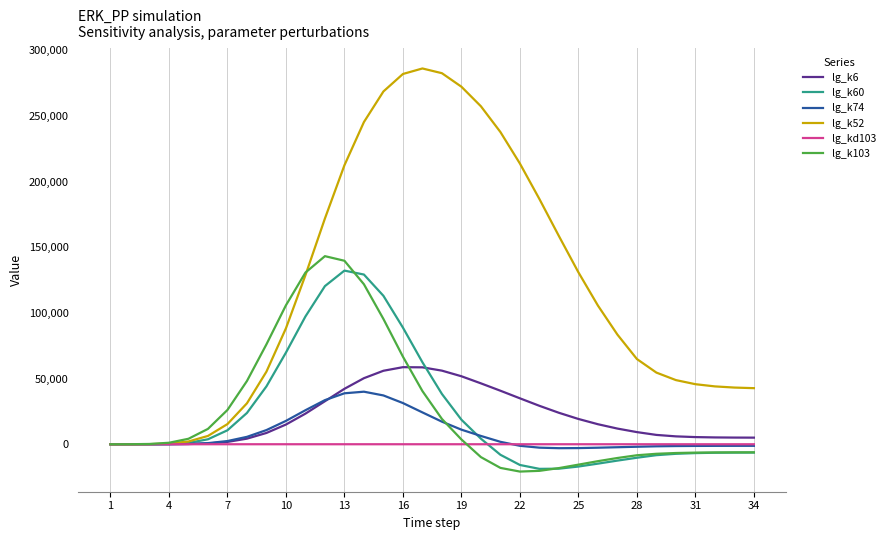

What are all the series names shown in the legend?

lg_k6, lg_k60, lg_k74, lg_k52, lg_kd103, lg_k103